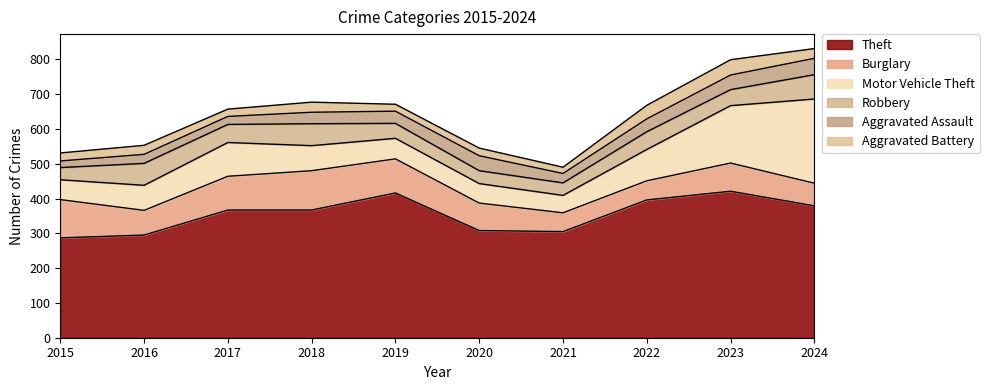

Count the number of data series in this chart.

6